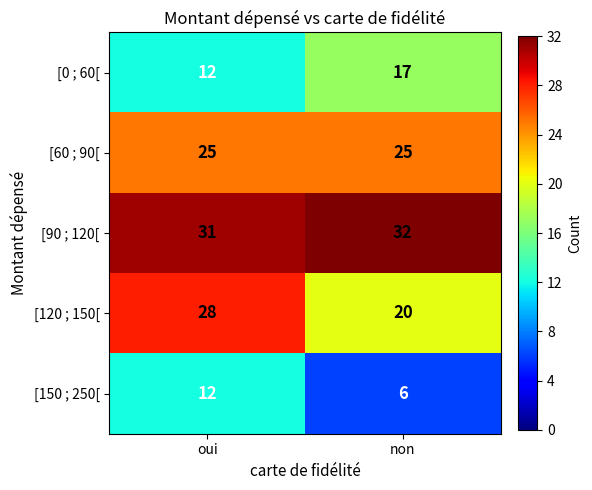

What is the smallest value displayed?

6